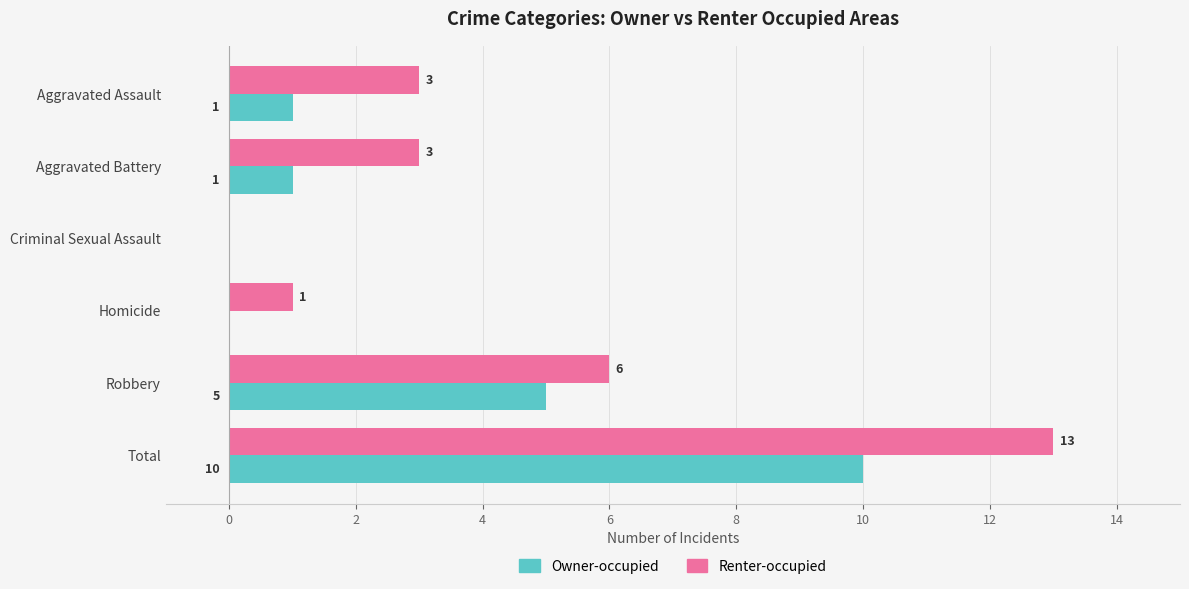

At which category is the sum across all series the highest?

Total